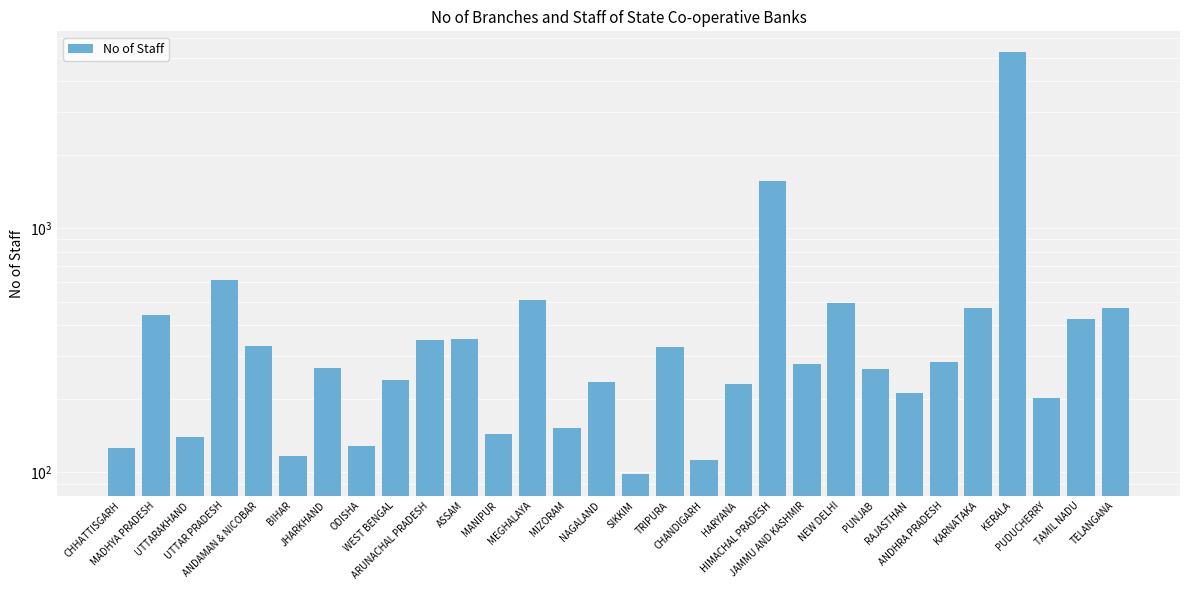

Reading left to right, transcribe all the data shown in this chart.

126	441	140	613	330	117	268	128	239	347	351	144	508	152	234	98	325	112	231	1563	277	493	266	212	282	470	5248	201	425	473